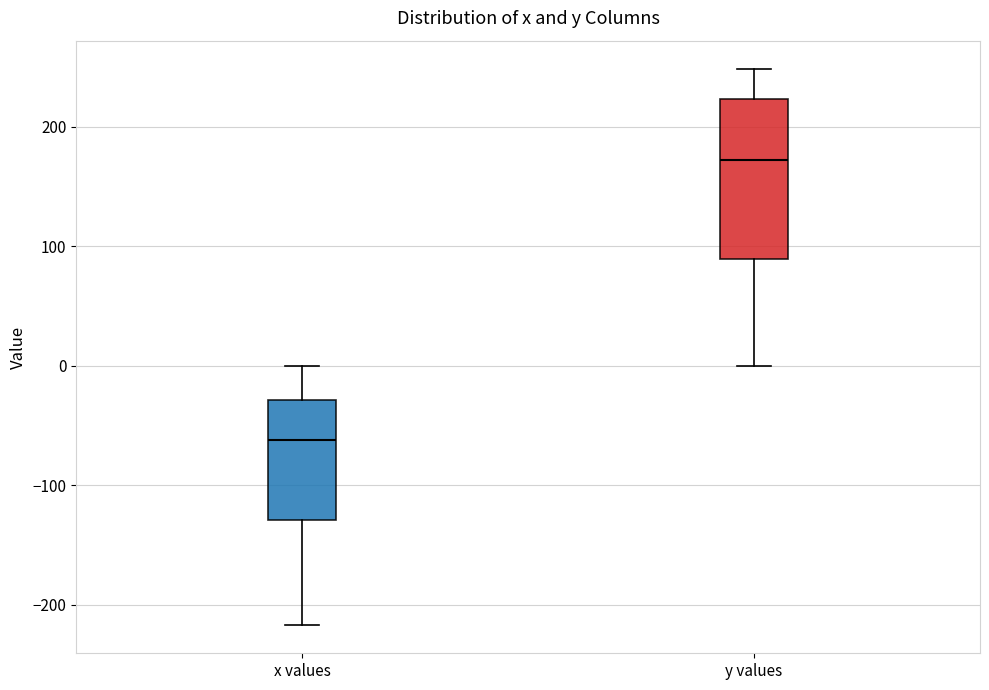

Which box's median line is the lowest?

x values